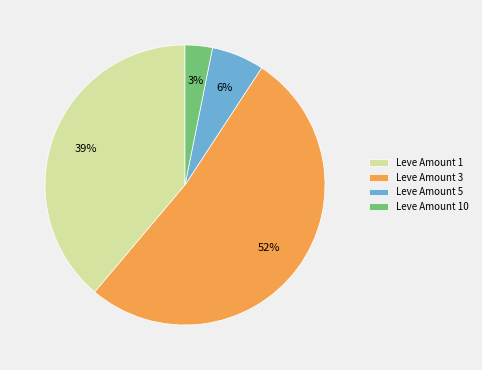

Does any single category account for the majority?

Yes